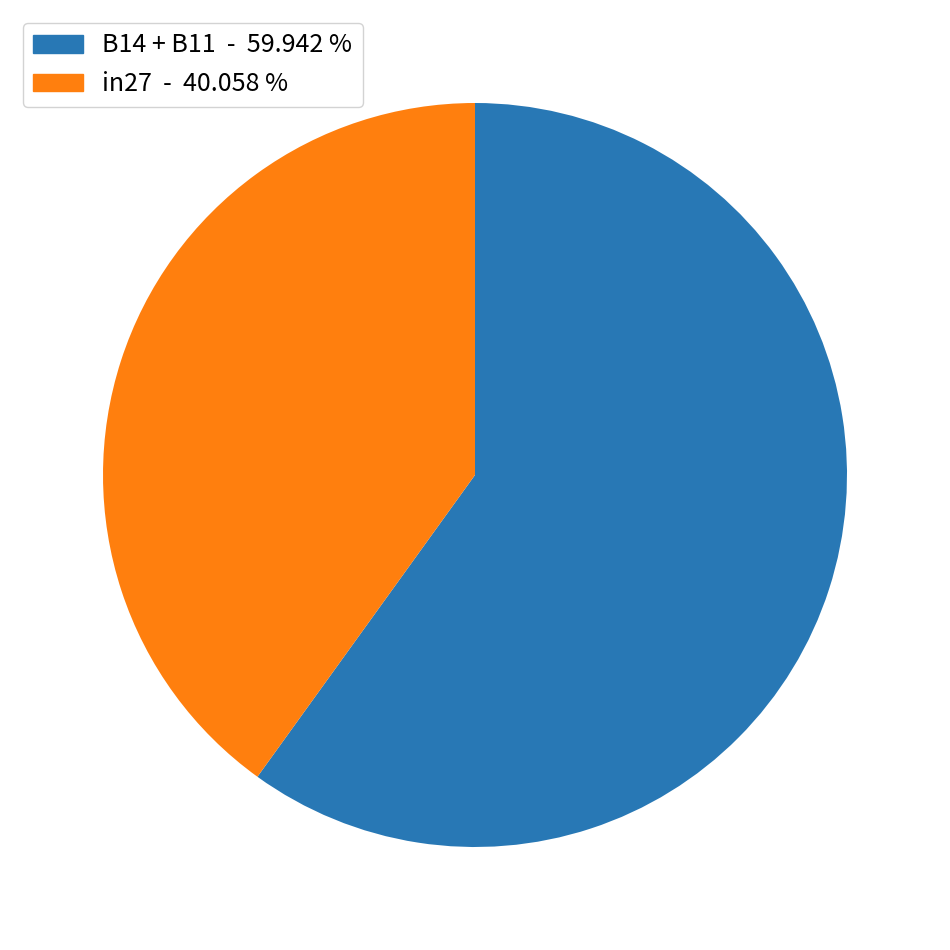

Is there a majority slice in this chart?

Yes